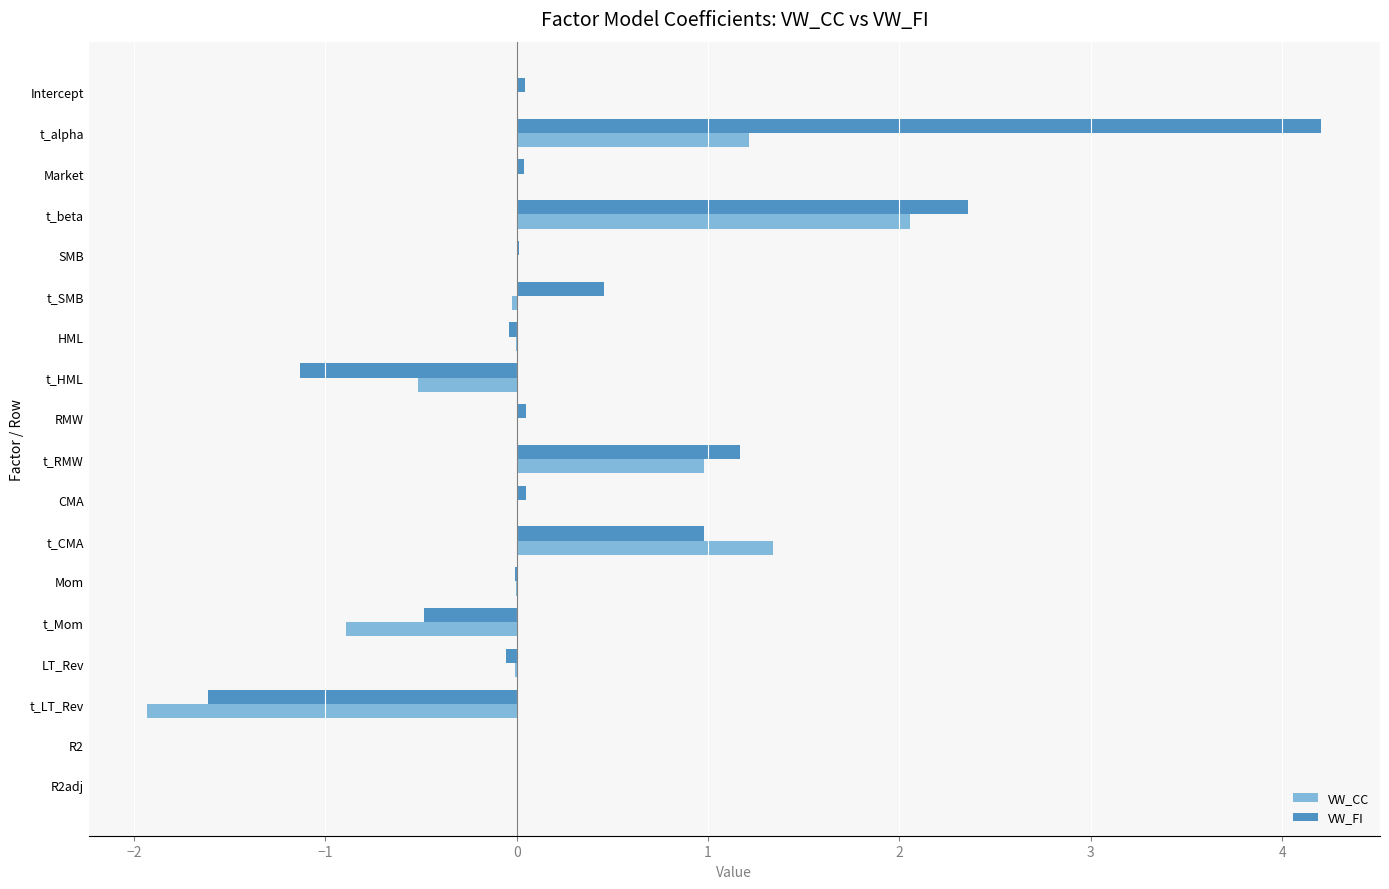

What is the sum of all VW_CC values?

2.2